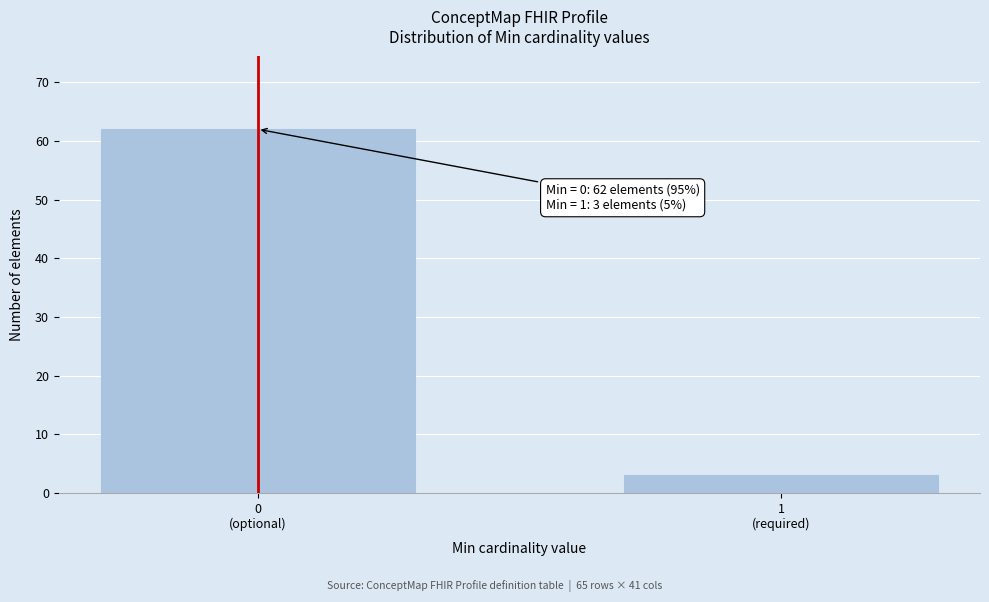

Reading left to right, list all the values displayed in this chart.

62	3